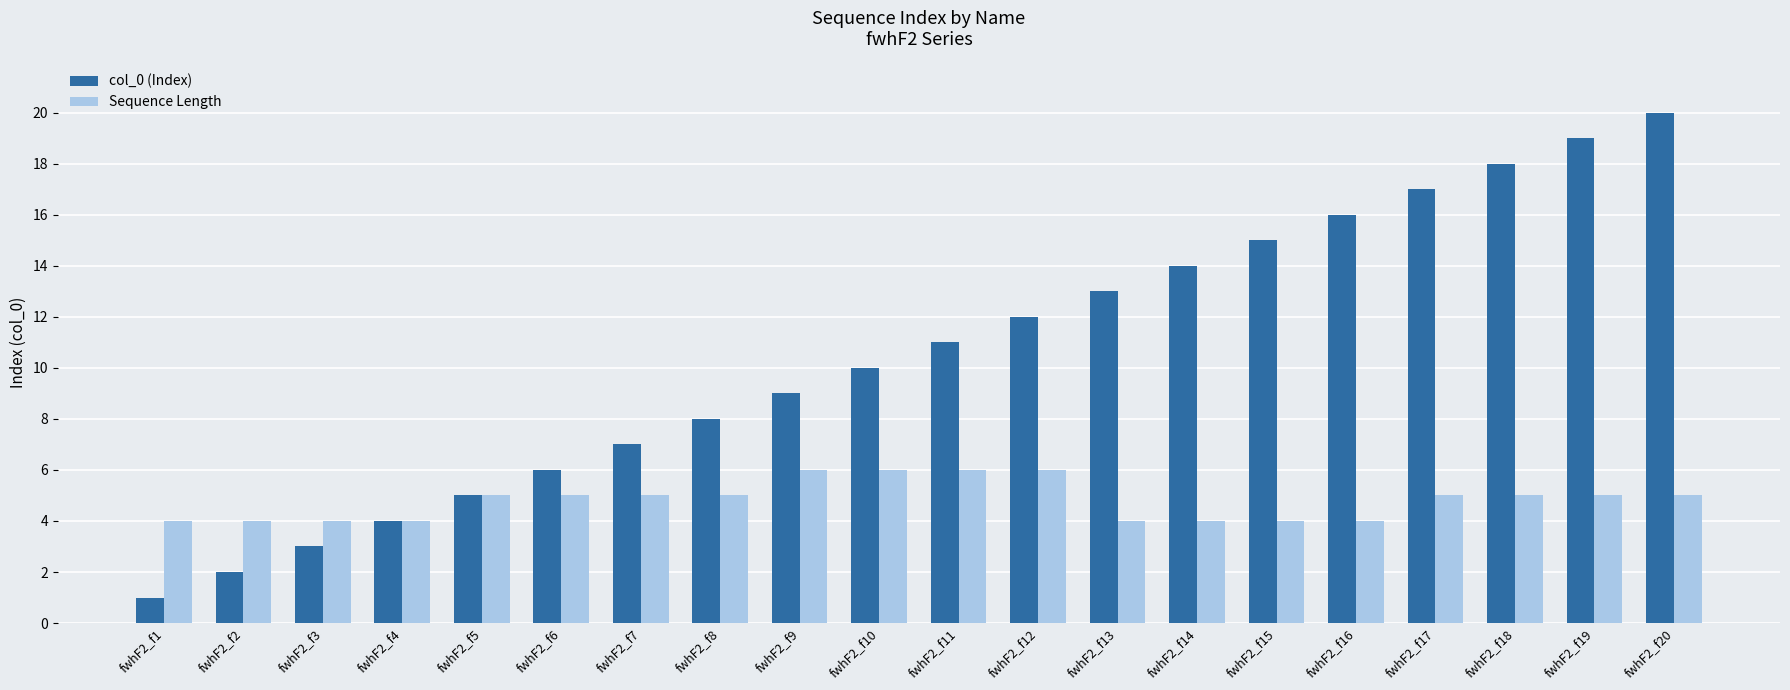

At how many categories does at least one series exceed 1?

20